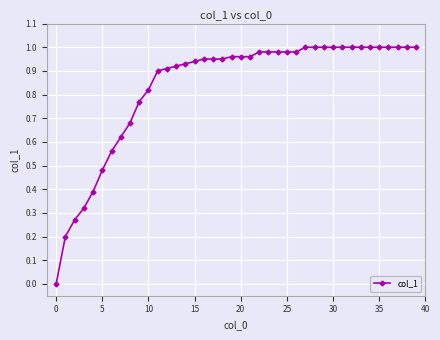

Where is the data nearest to the value 0?

0